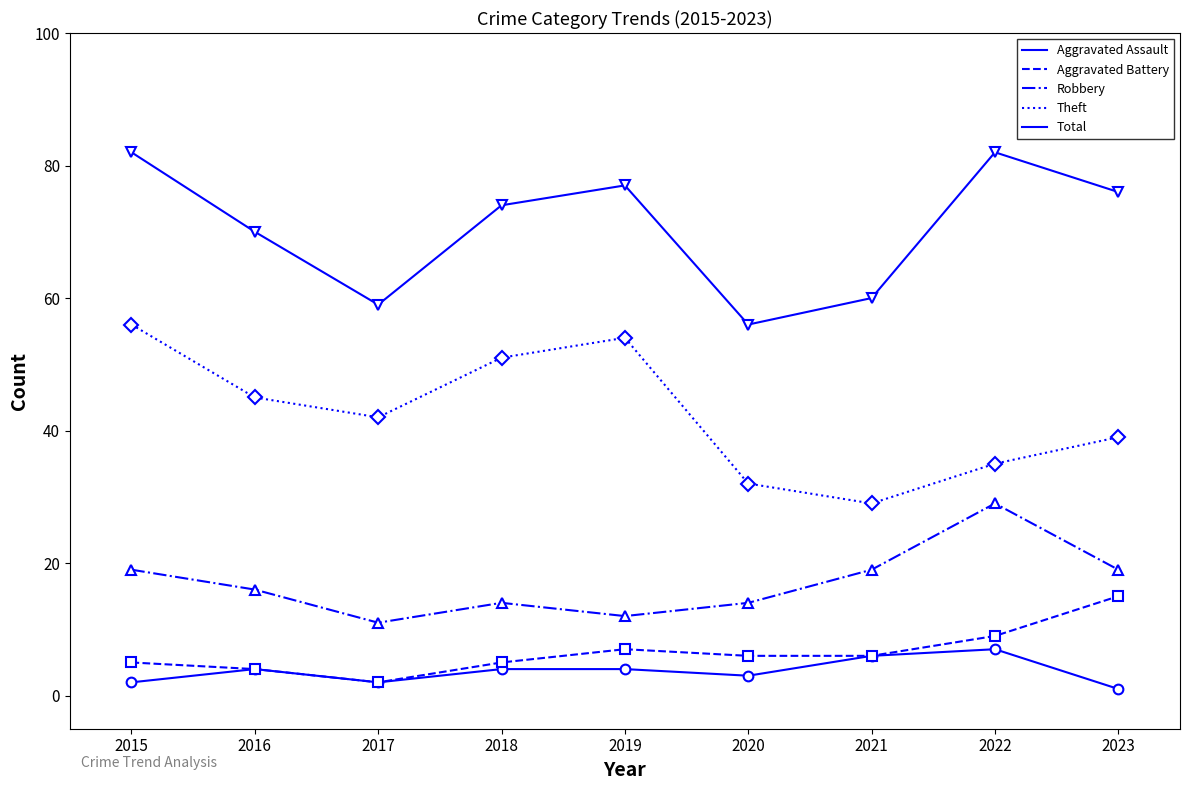

Rank the series by their maximum value, from highest to lowest.

Total, Theft, Robbery, Aggravated Battery, Aggravated Assault